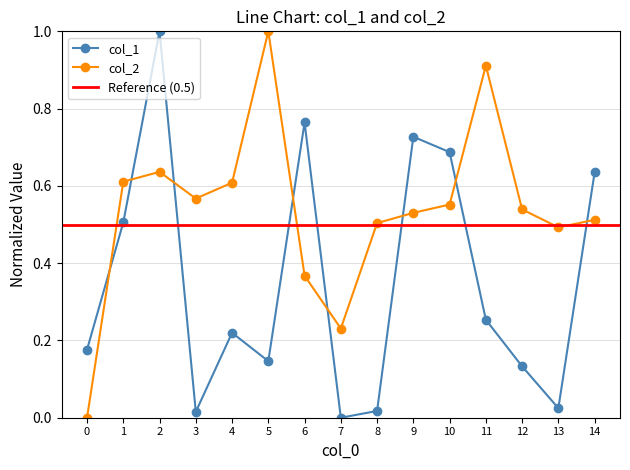

What is the difference between the col_2 values at 2 and 0?

0.6